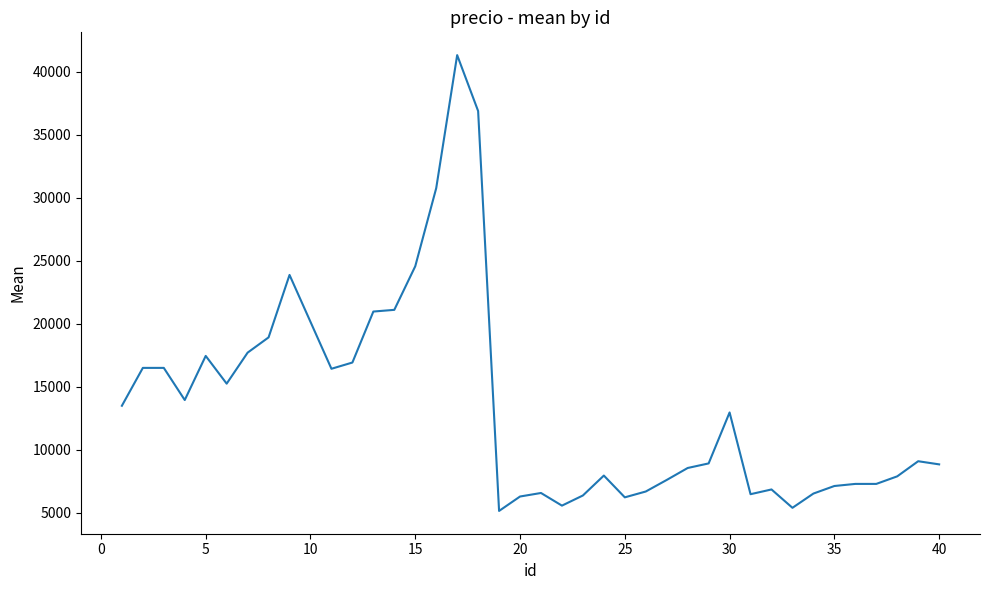

What is the maximum value shown in the chart?

41315